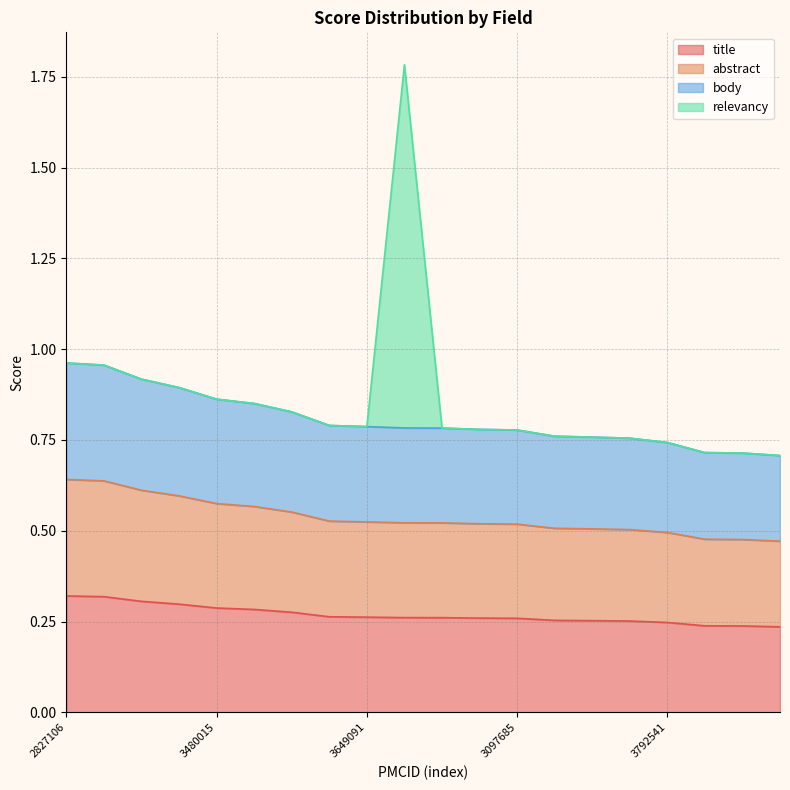

Does the chart display data point markers on the line(s)?

No